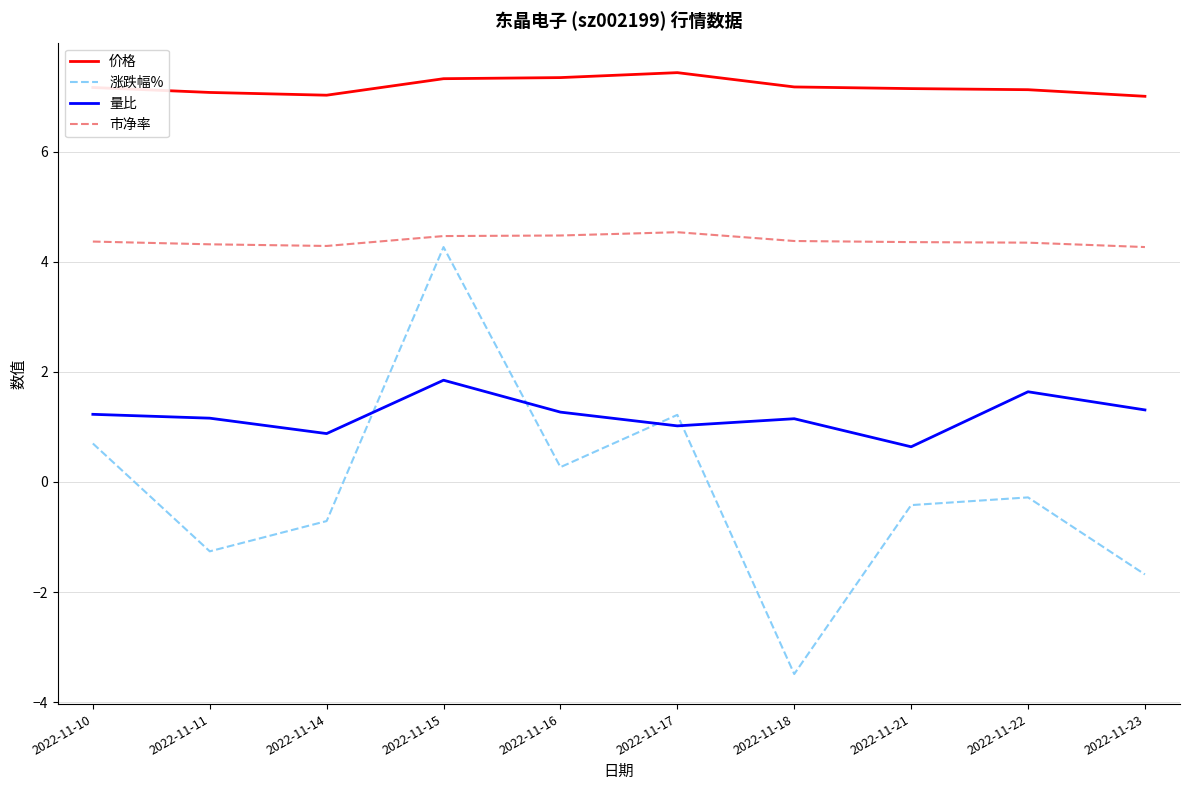

What is the total value across all series at 2022-11-21?

11.7